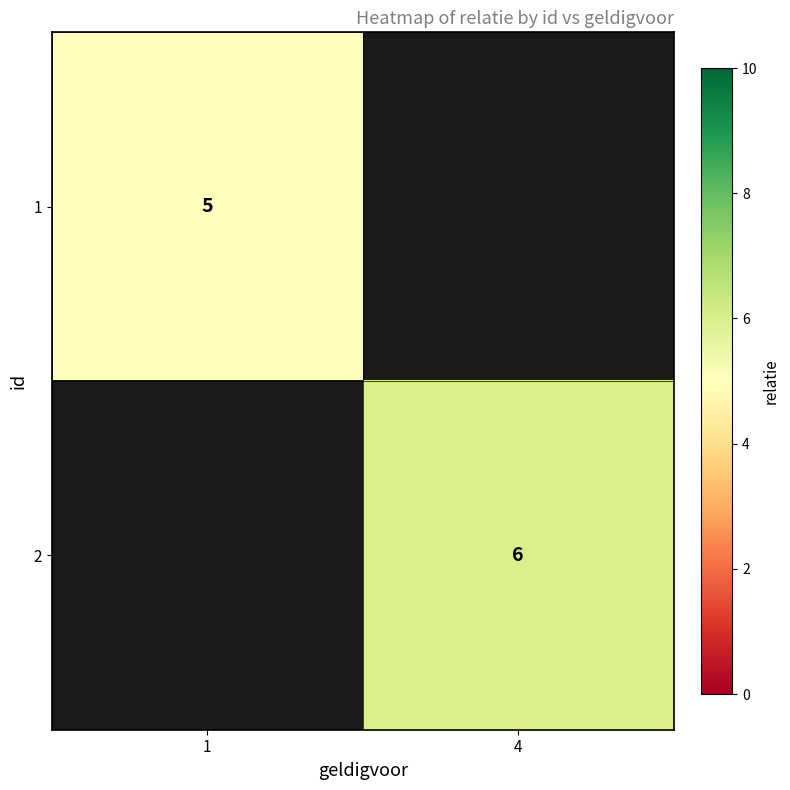

True or false: 1 has a value of 5 at 1.

True